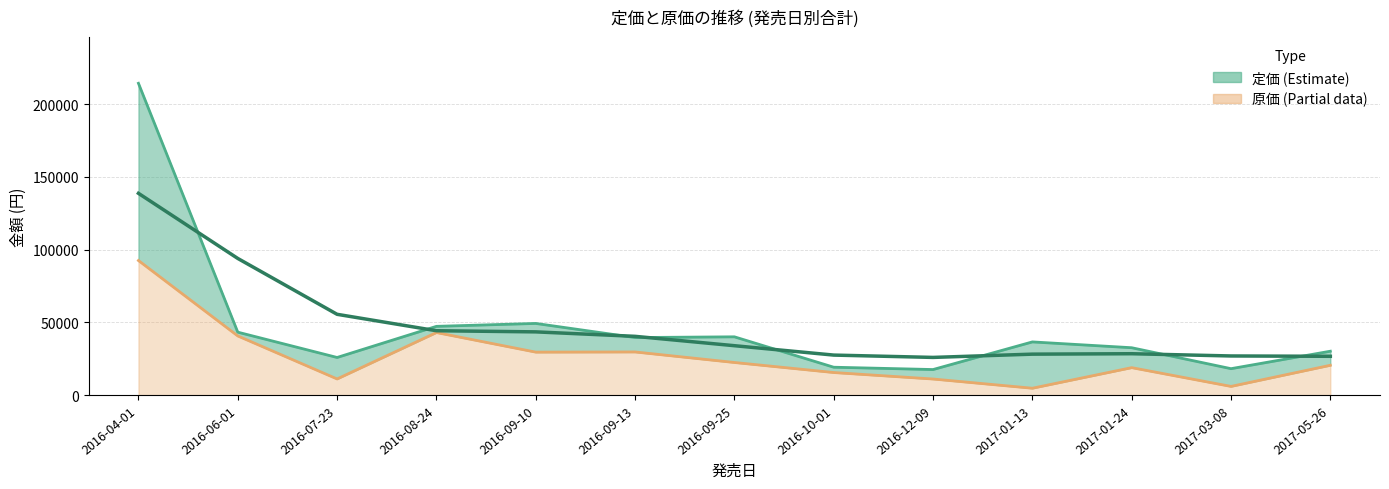

What value does the 原価 series have at 2016-09-13?

29700